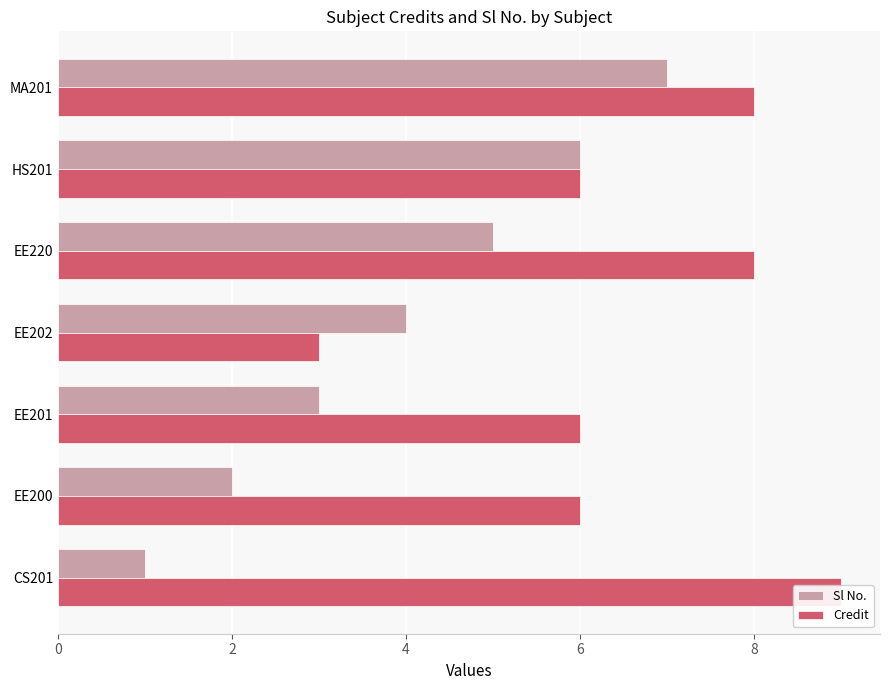

At EE201, list the series in order from largest to smallest.

Credit, Sl No.